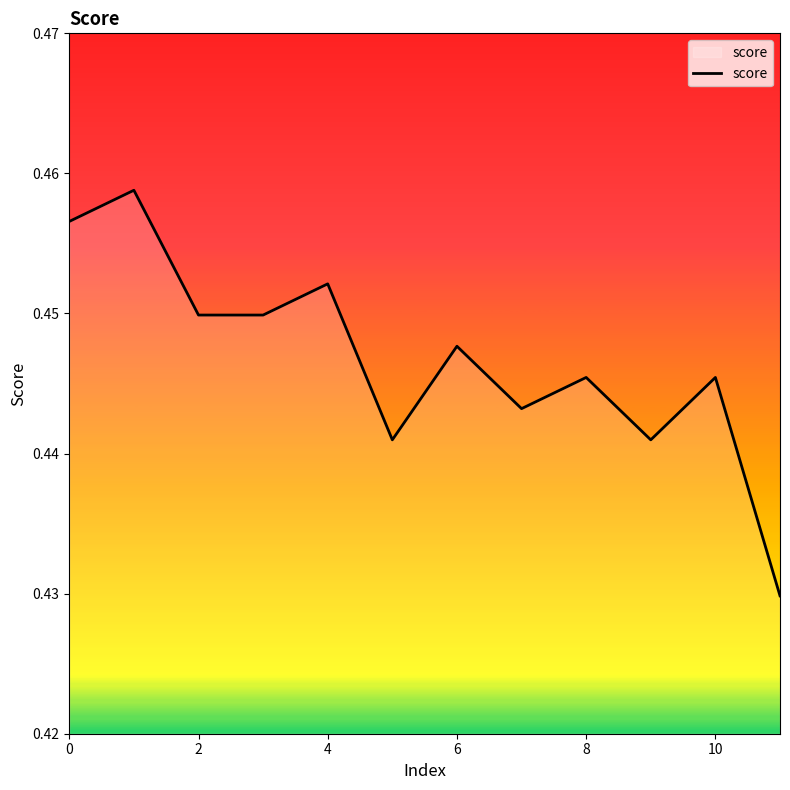

Count the number of categories in the chart.

12